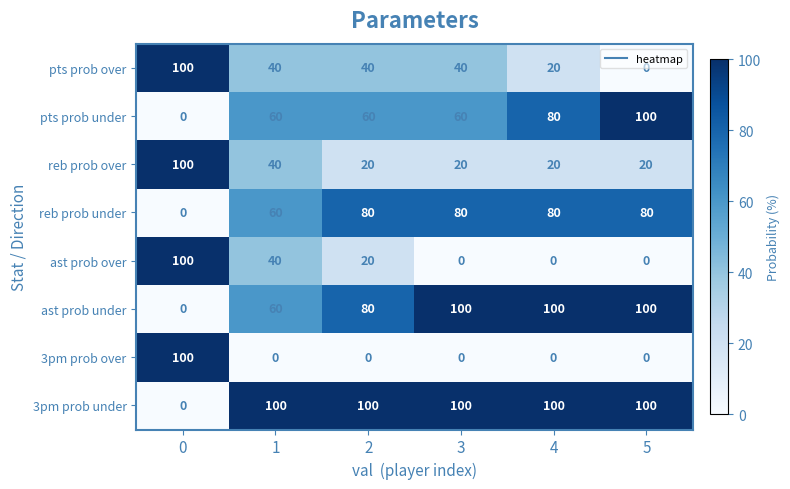

What is the maximum value for reb prob over?

100